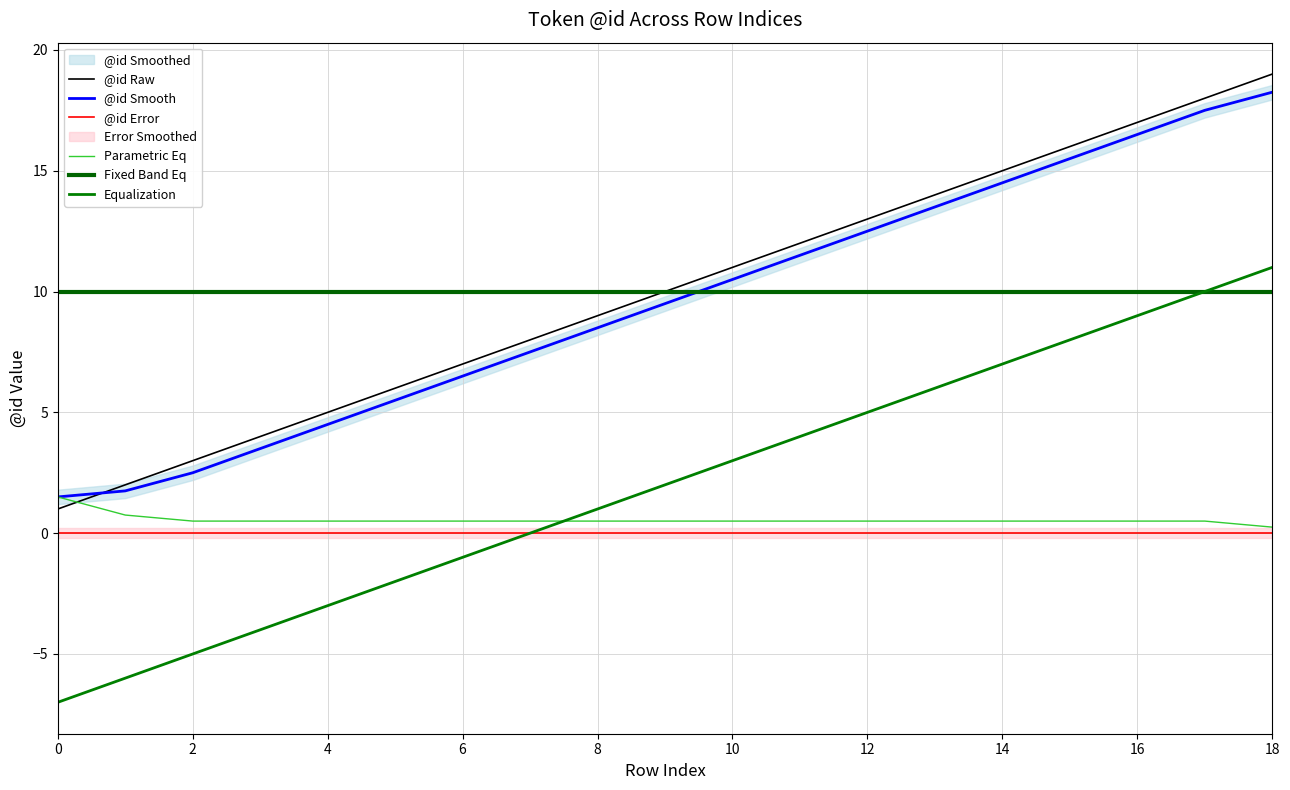

What is the maximum value shown in the chart?

19.0